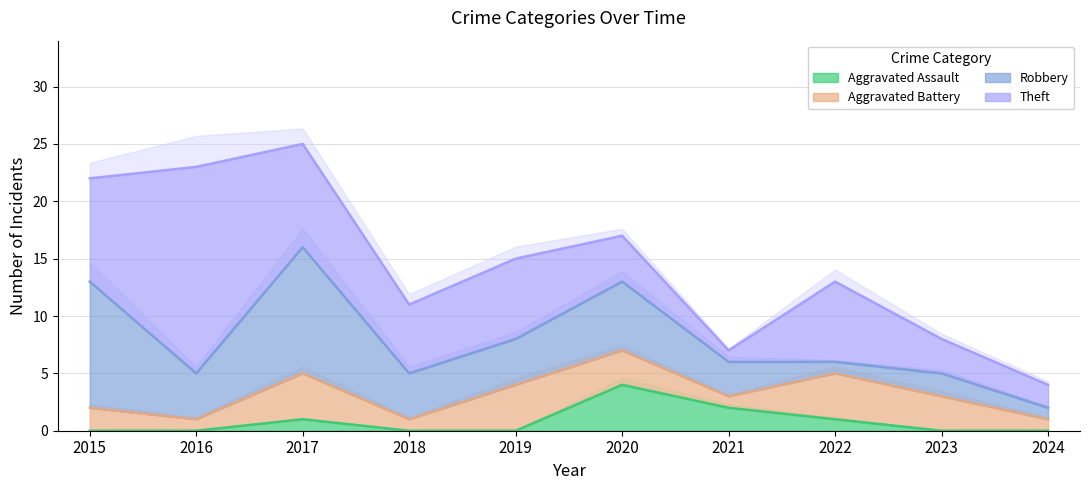

How many data points does each series have?

10